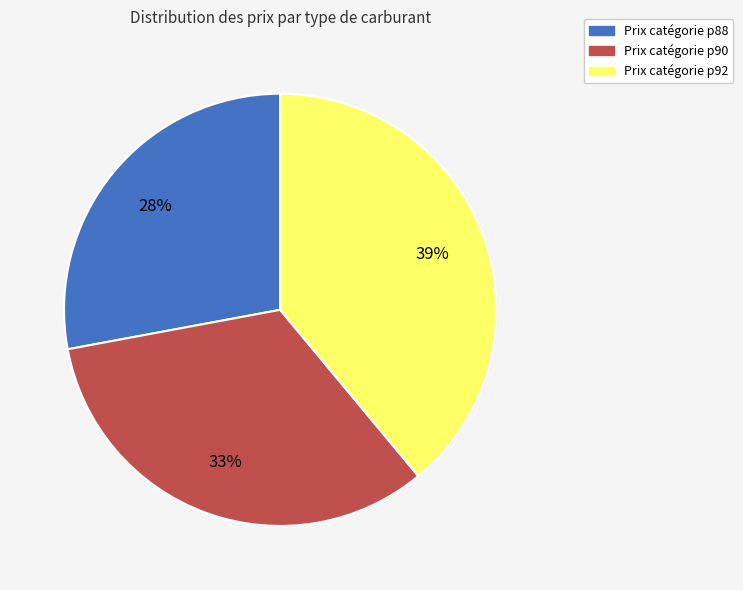

How many slices are in this pie chart?

3